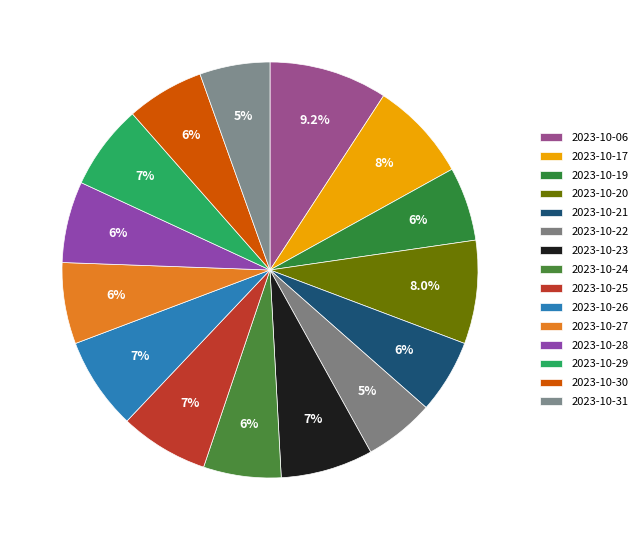

What is the total percentage of 2023-10-28 and 2023-10-29?

12.9%